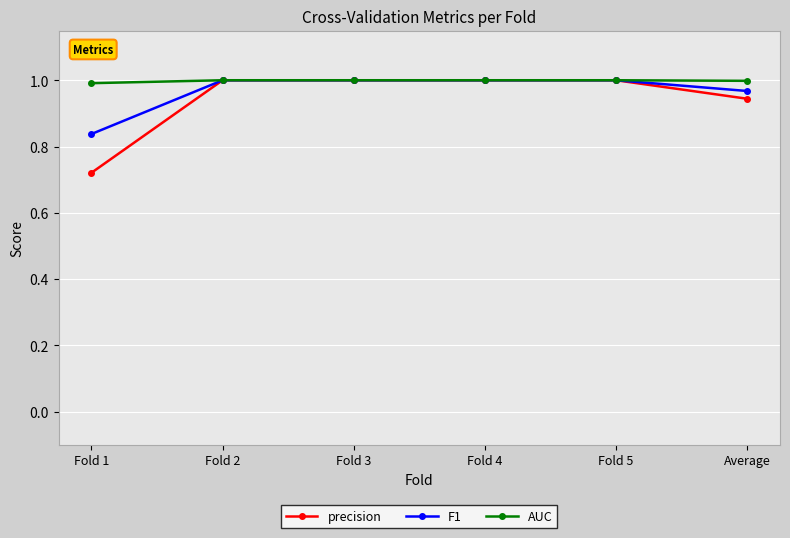

True or false: F1 has more than 2 interior local peaks.

False